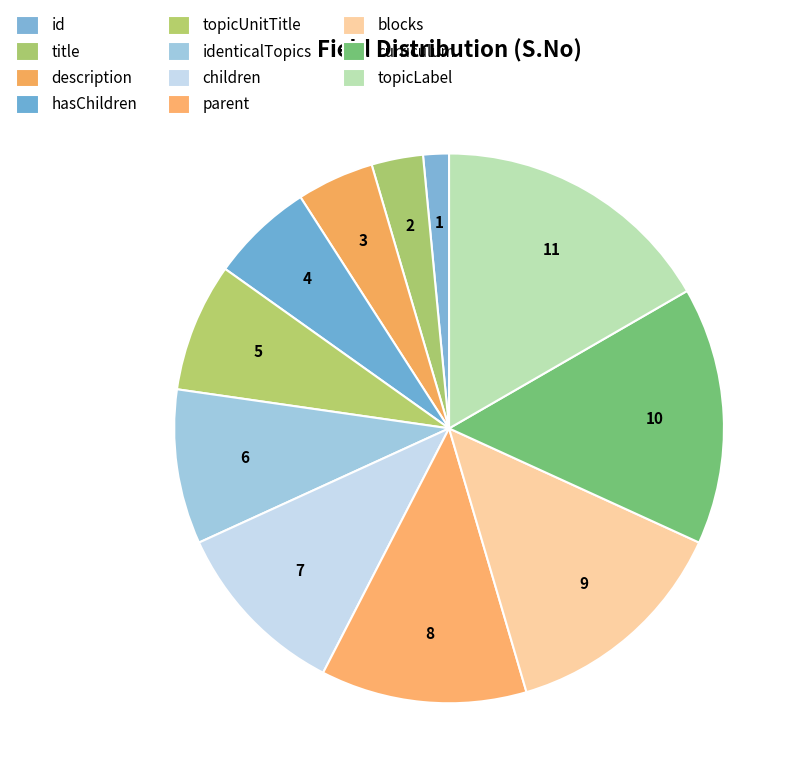

The curriculum slice represents 21% of the pie. True or false?

False